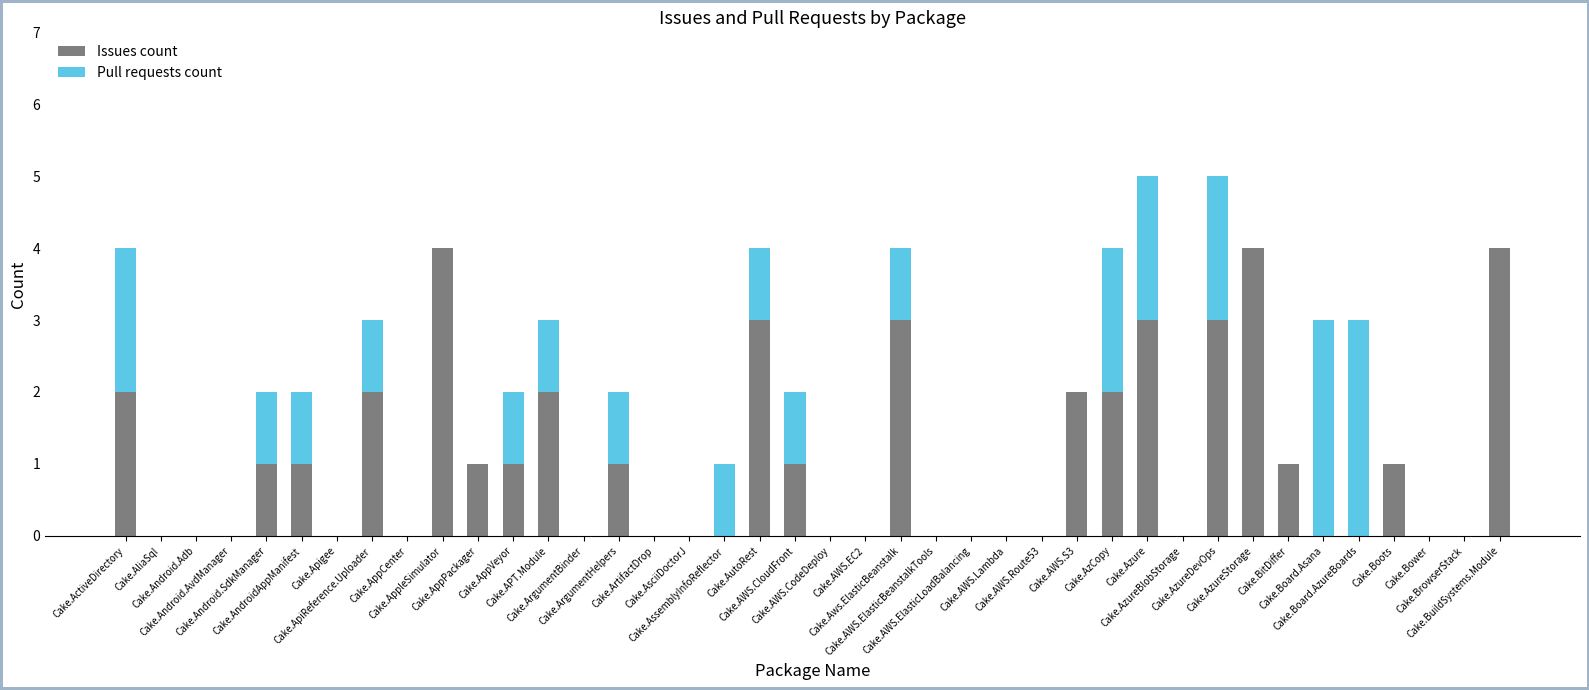

What is the sum of all Issues count values?

42